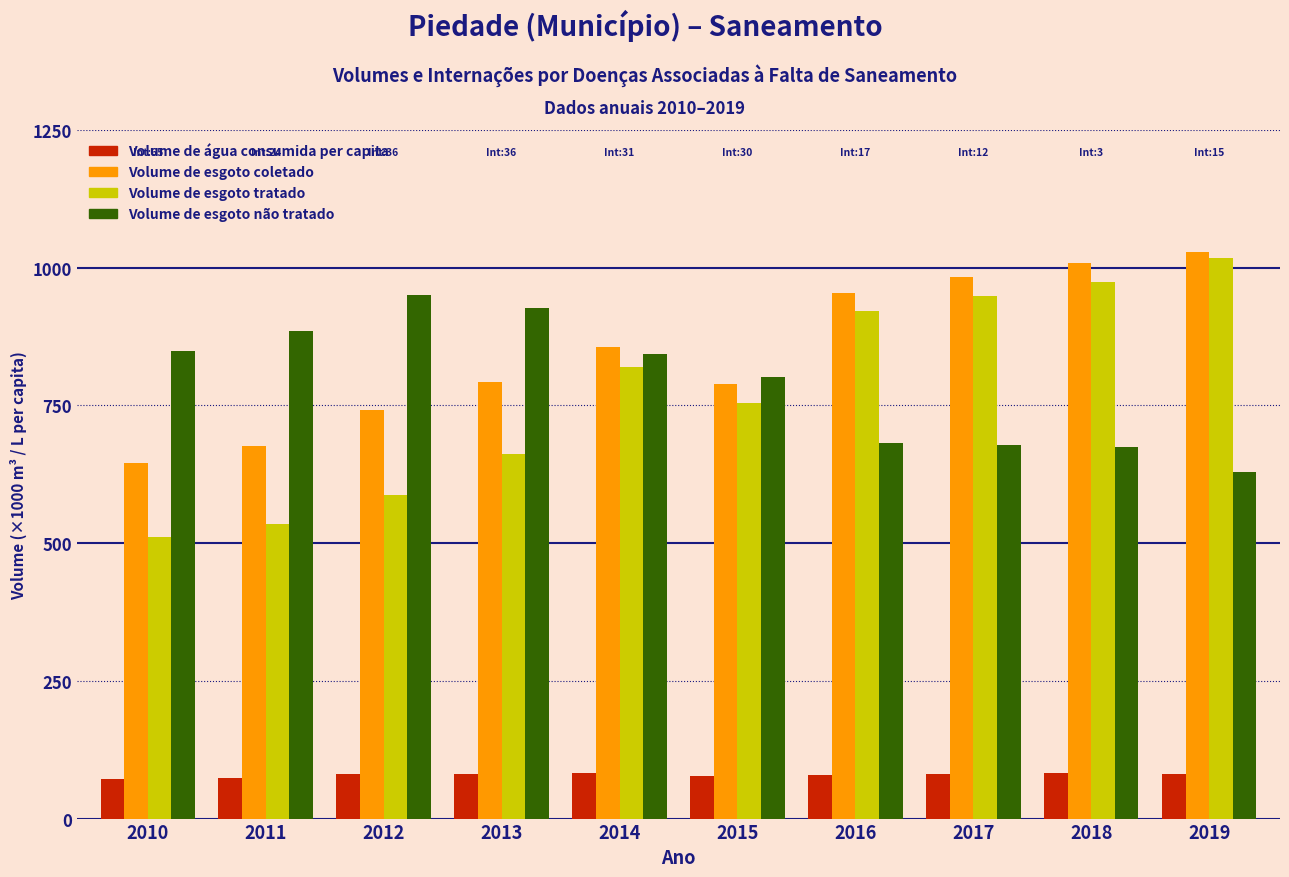

What is the average value of the Volume de esgoto coletado series?

847.4